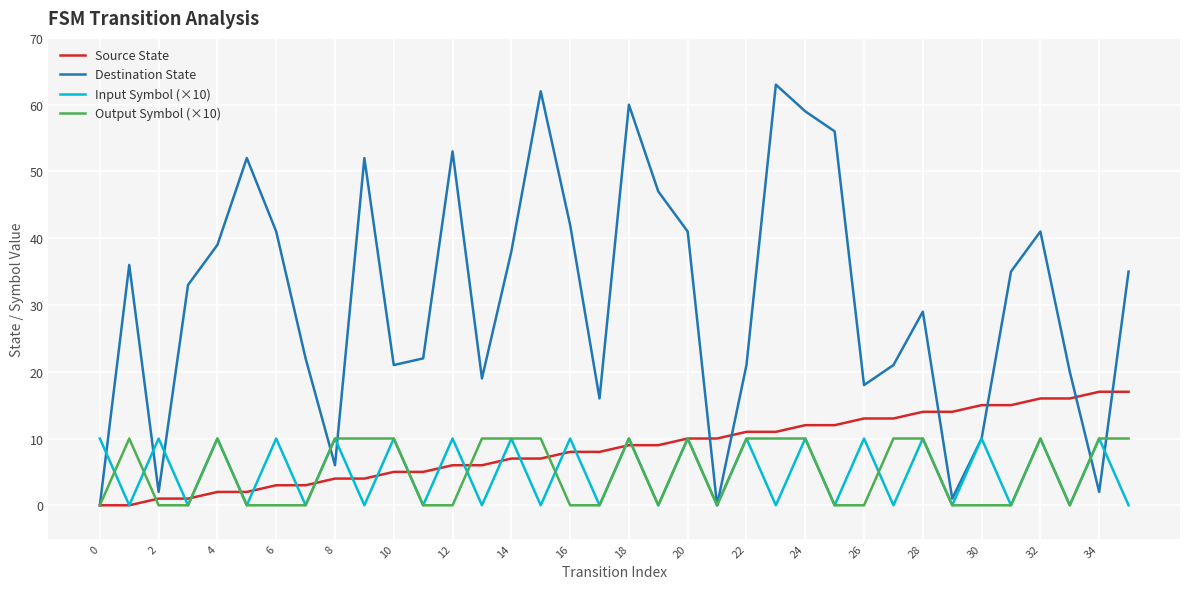

What is the maximum value for Destination State?

63